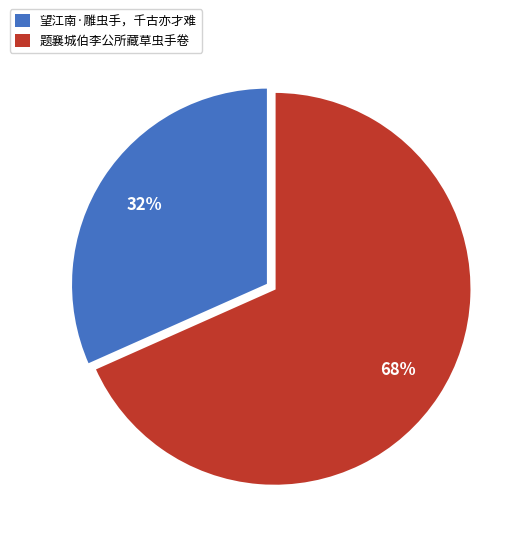

Which category has the biggest portion of the pie?

题襄城伯李公所藏草虫手卷